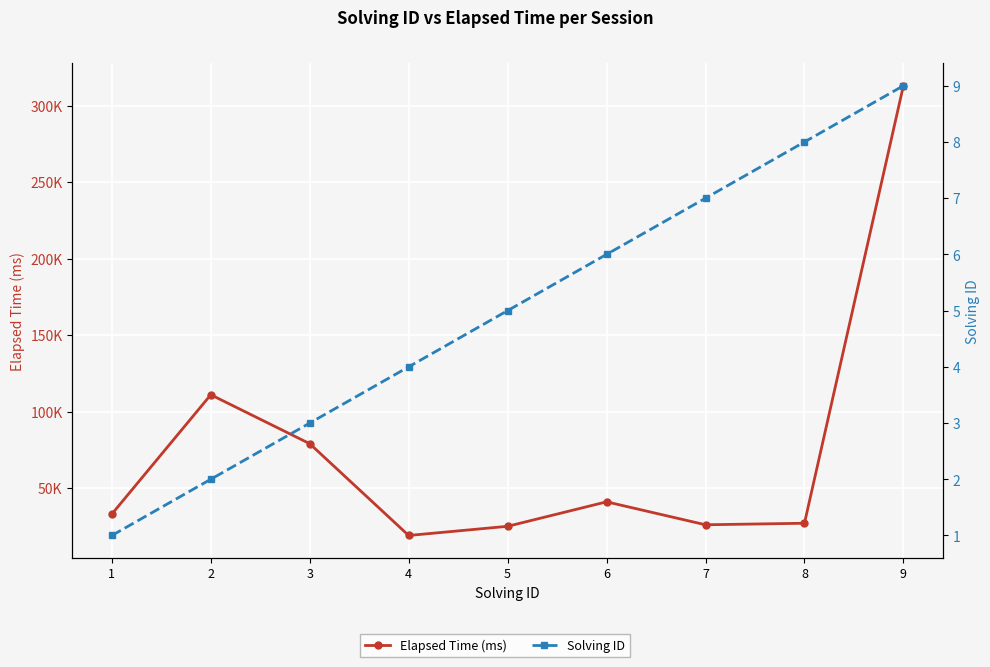

True or false: Solving ID has more than 1 points higher than both neighbors.

False